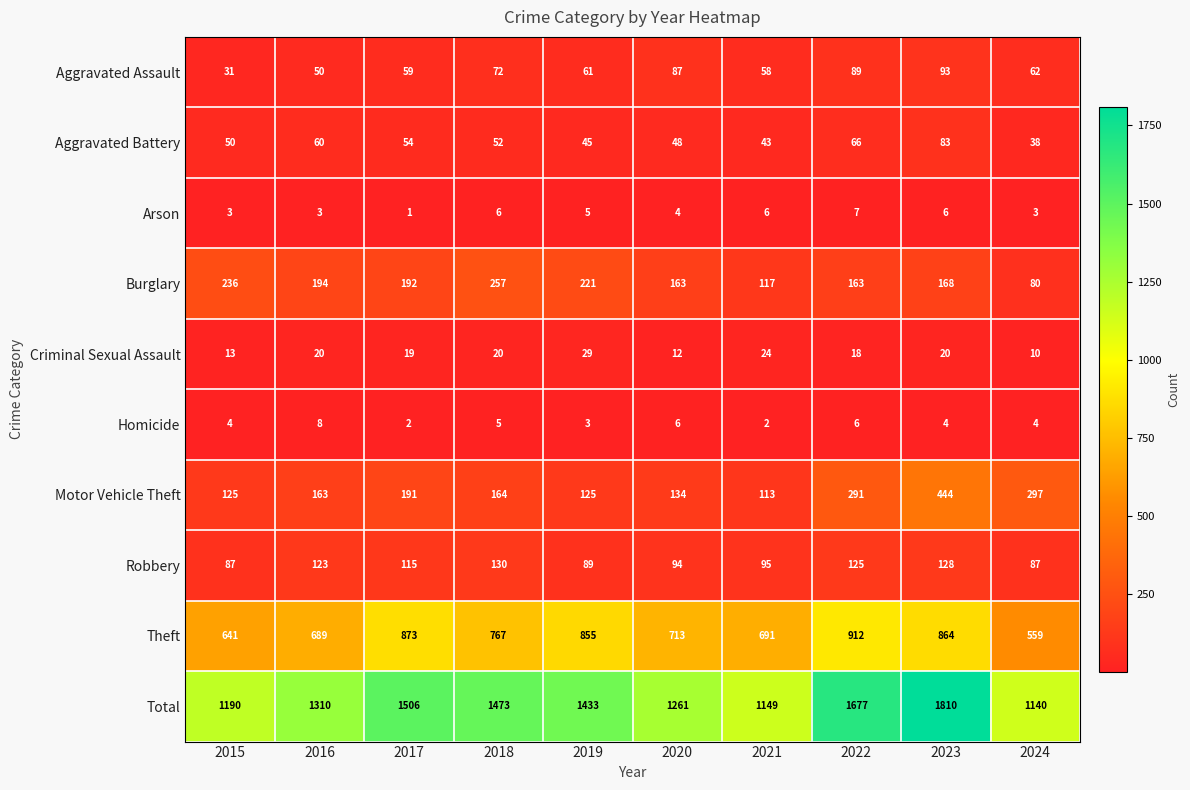

List the series in order of their peak value, highest first.

Total, Theft, Motor Vehicle Theft, Burglary, Robbery, Aggravated Assault, Aggravated Battery, Criminal Sexual Assault, Homicide, Arson